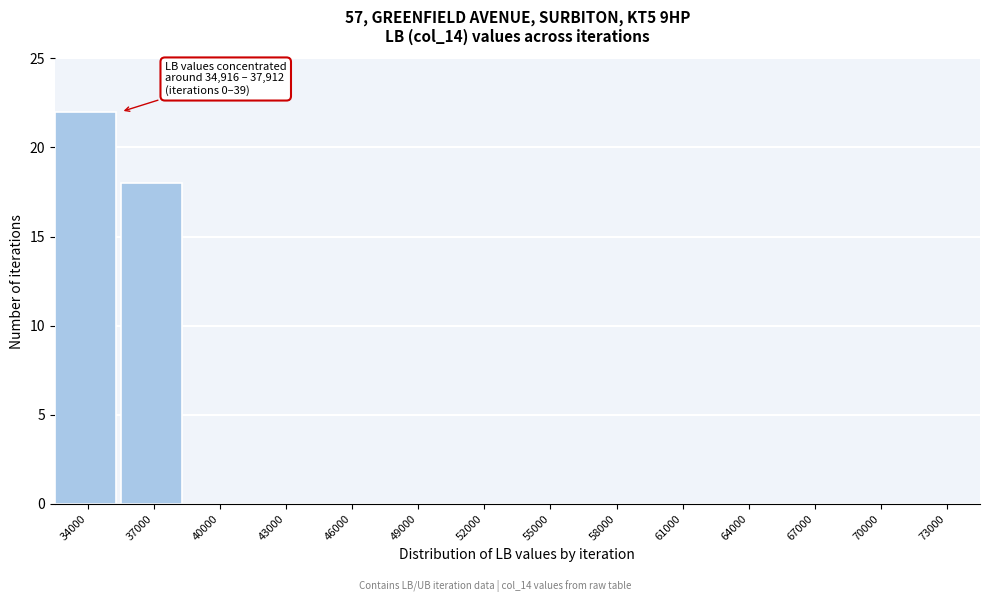

Reading right to left, list all the values displayed in this chart.

73000=0	70000=0	67000=0	64000=0	61000=0	58000=0	55000=0	52000=0	49000=0	46000=0	43000=0	40000=0	37000=18	34000=22